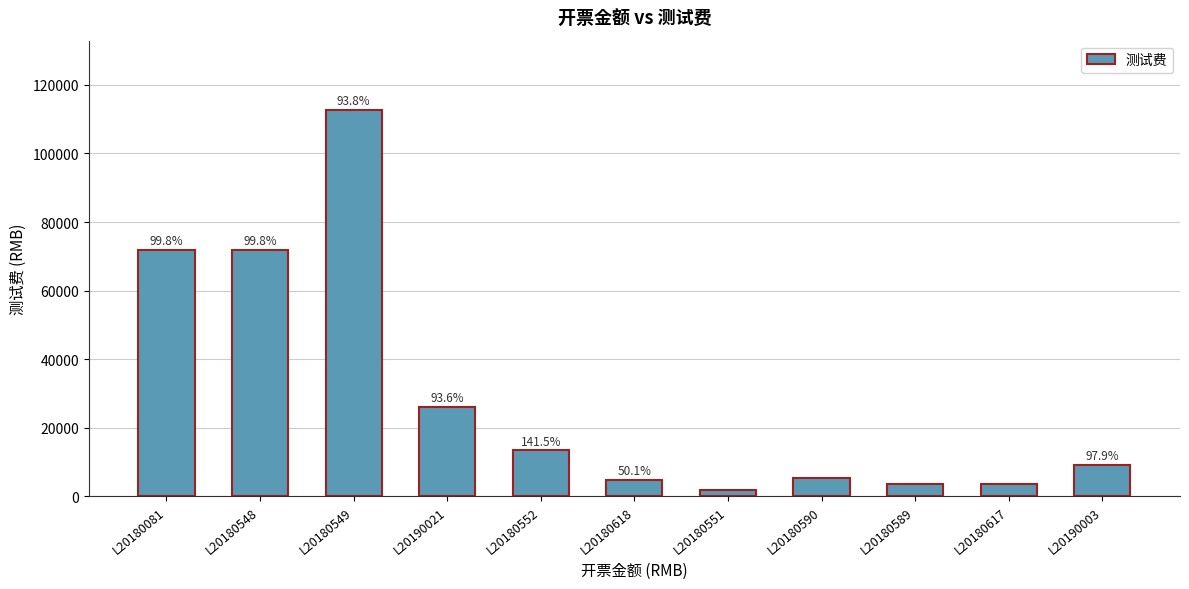

What is the label of the 11th bar from the left?

L20190003